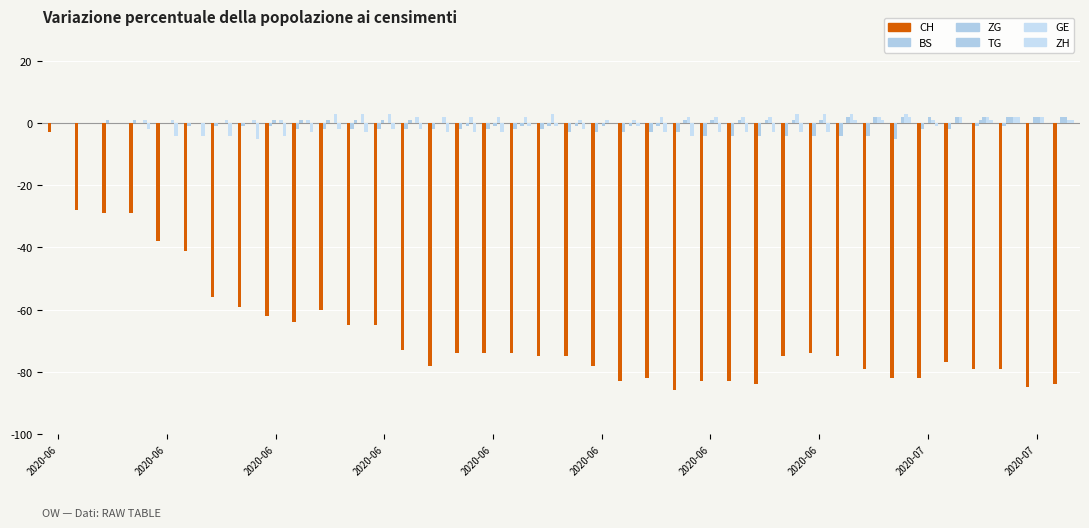

The ZG series shows -1 at 17. True or false?

False